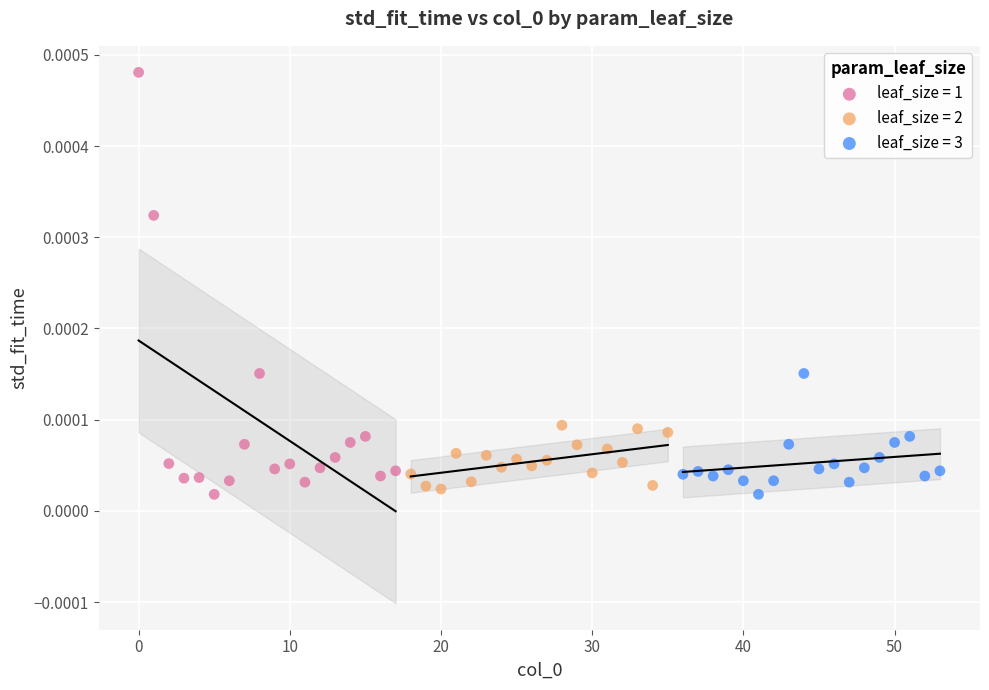

Which series has the widest spread of Y values?

leaf_size = 1